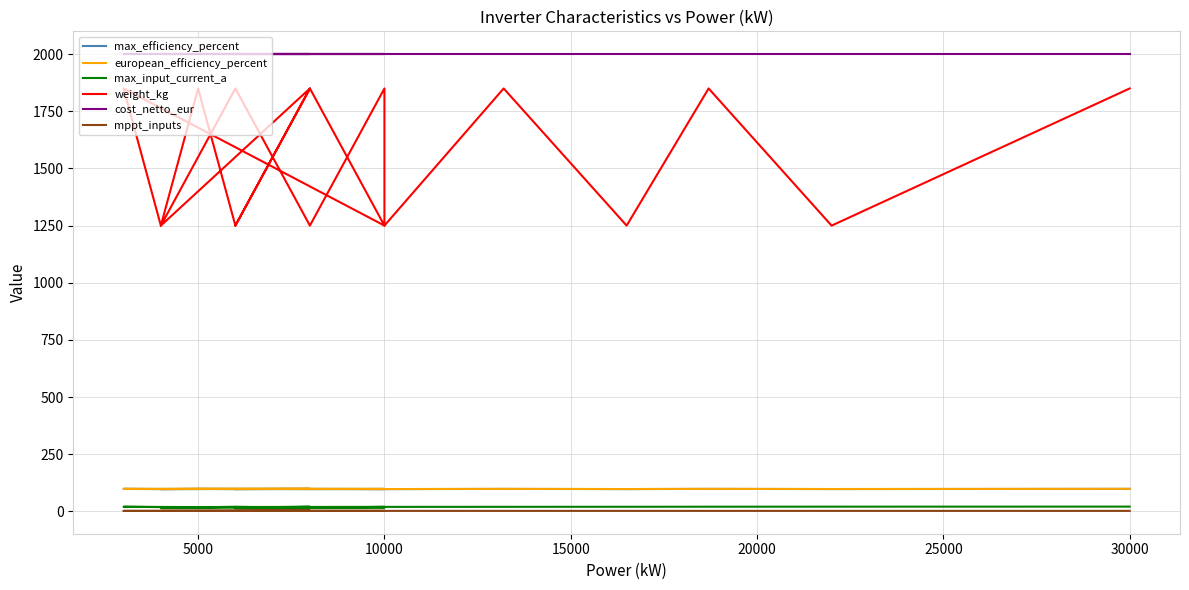

Between 30000 and 20000, which is larger?

20000